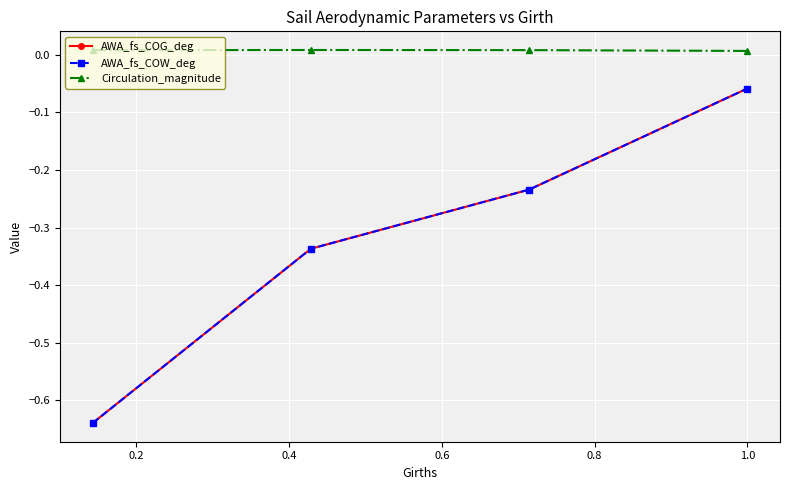

Does the chart have visible grid lines?

Yes